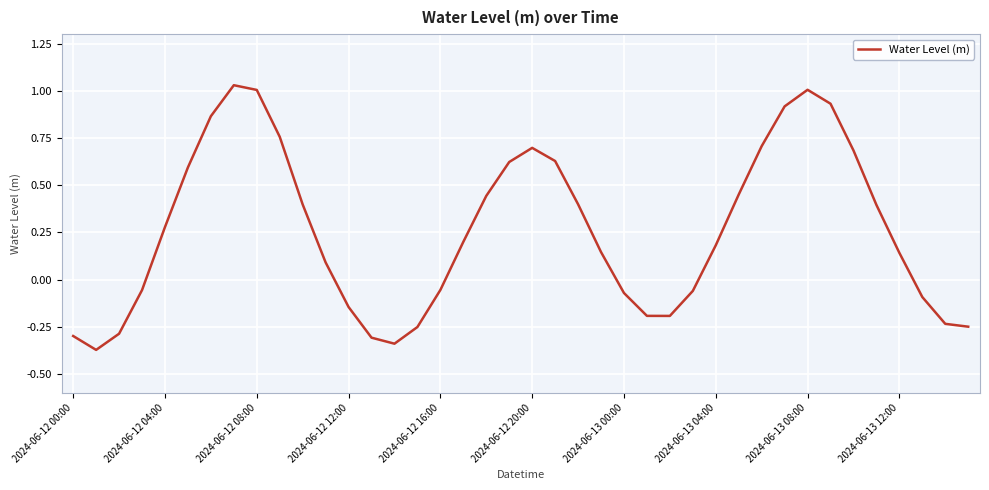

How many categories are shown in the chart?

40